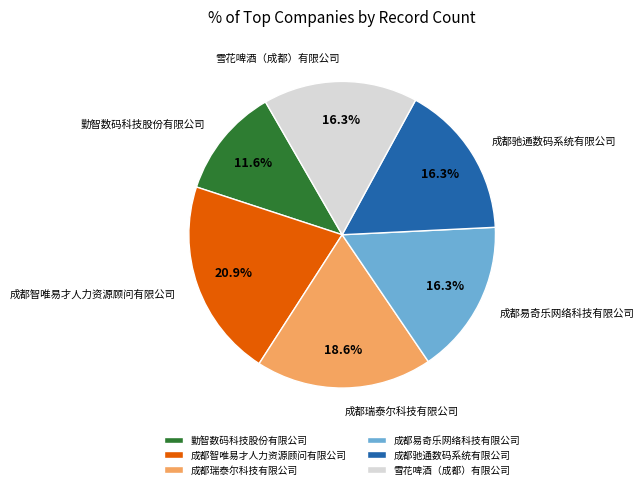

Does 勤智数码科技股份有限公司 account for over 50% of the chart?

No